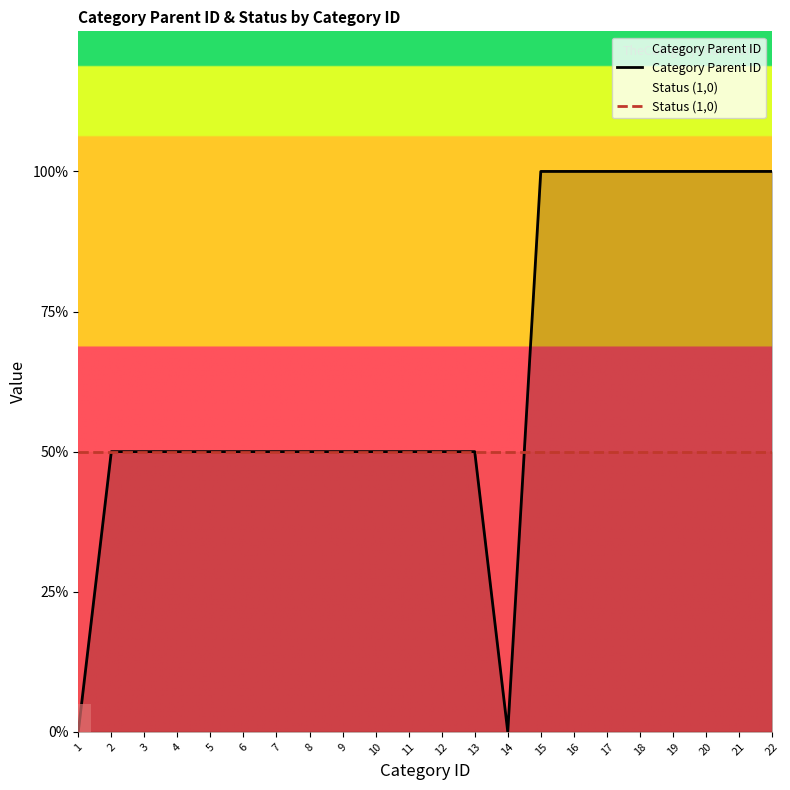

How many times do Status (1,0) and Category Parent ID cross each other?

1